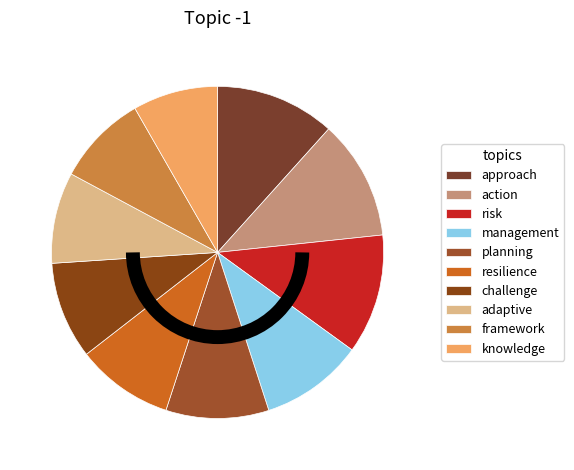

Which category has the smallest portion of the pie?

knowledge